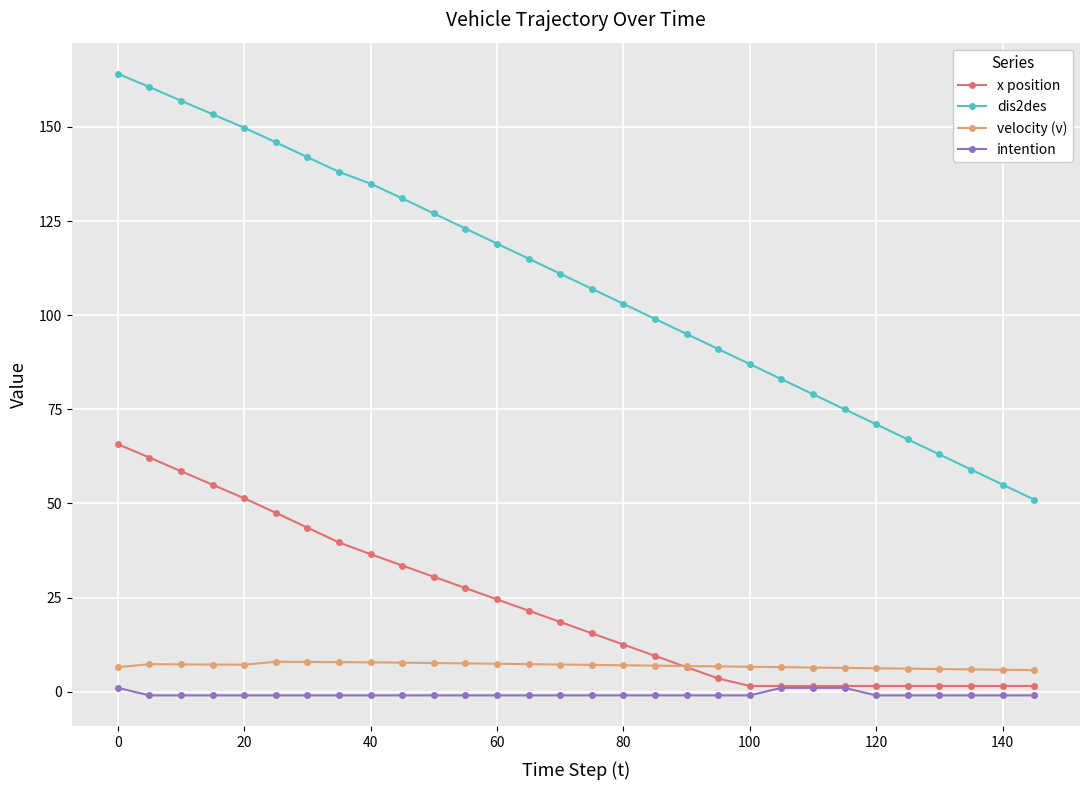

What is the value of the x position point at the 18th from the left?

9.5